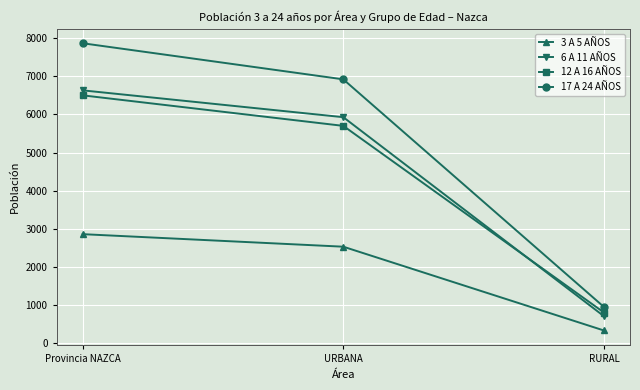

What is the spread (max minus min) of values at Provincia NAZCA?

5010